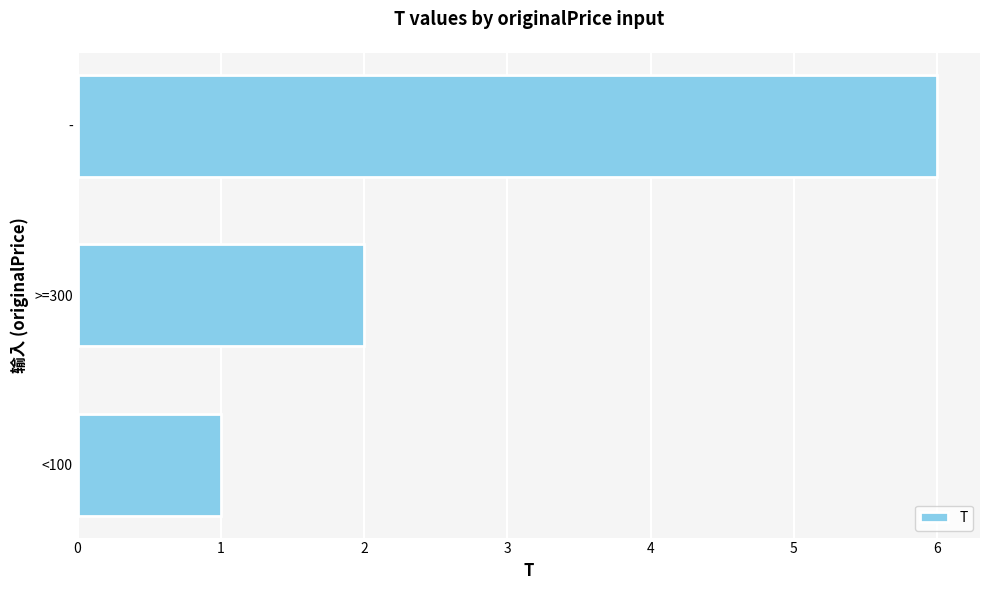

Reading top to bottom, list all the values displayed in this chart.

-=6	>=300=2	<100=1